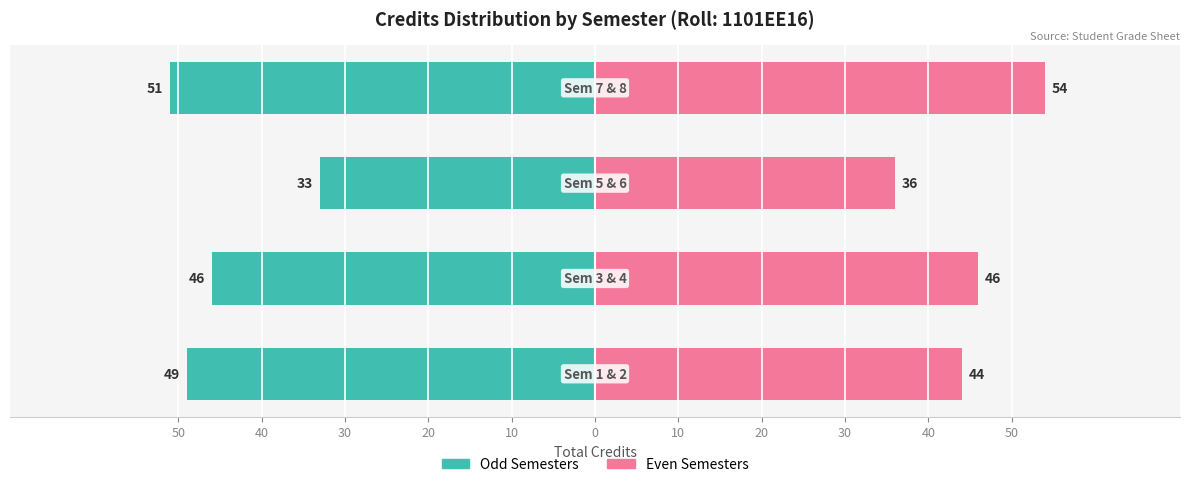

Count the Even Semesters values in the range 44 to 54.

3